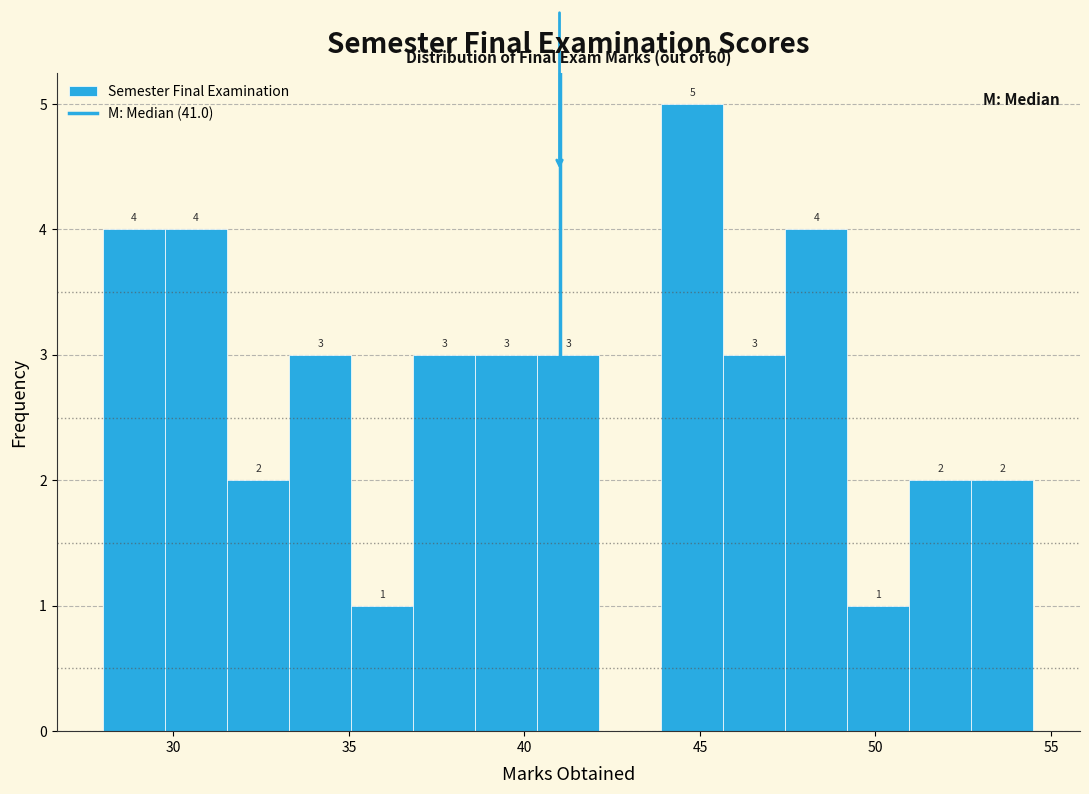

Read against the x-axis, roughly where is the centre of the tallest bar?

45.0